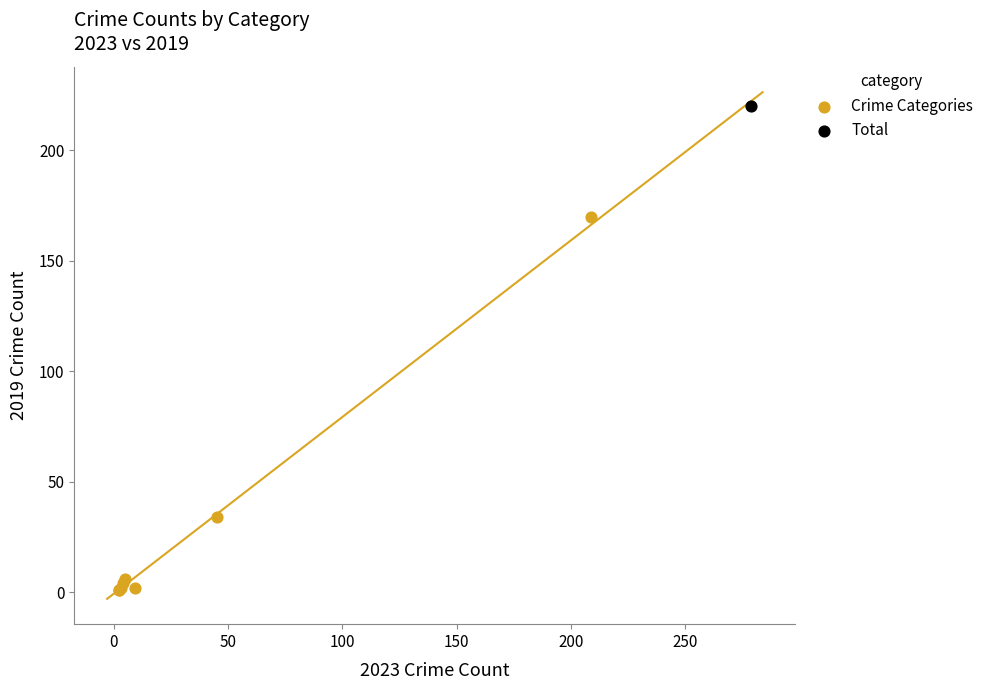

What are all the series names shown in the legend?

Crime Categories, Total